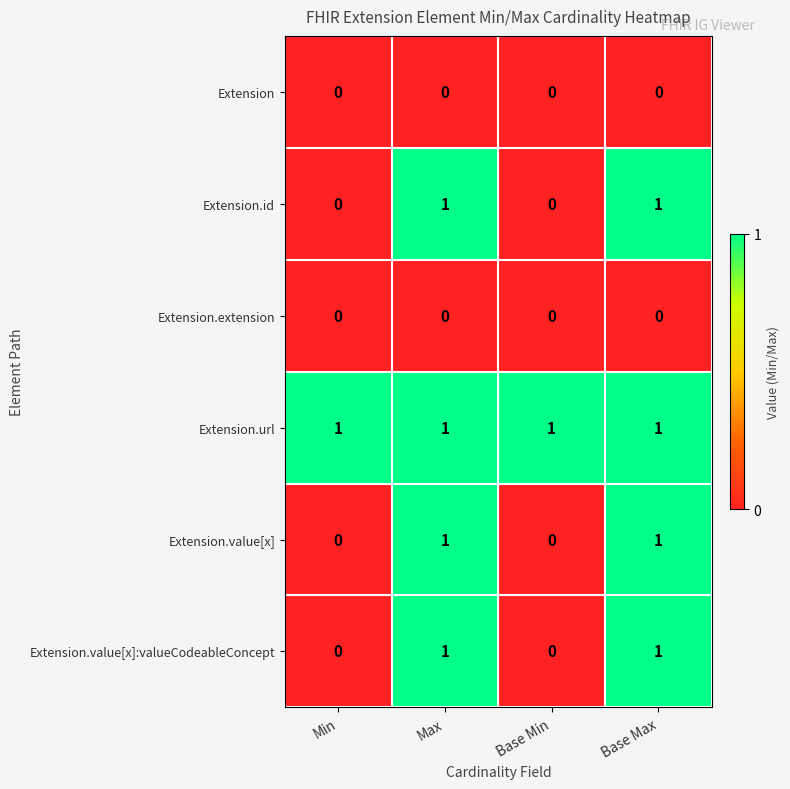

Which series has the largest total across all categories?

Extension.url